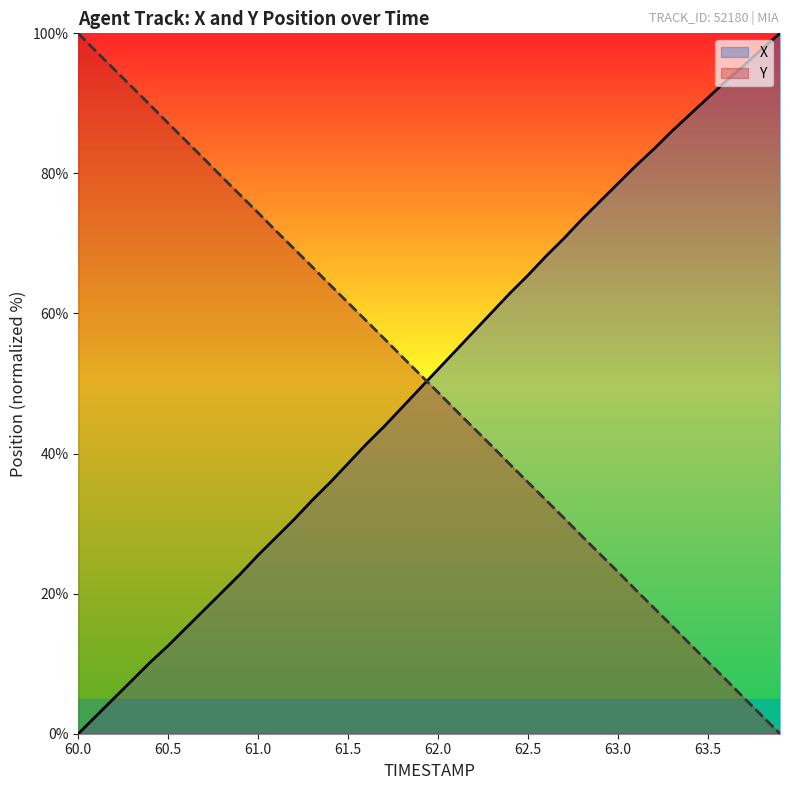

What is the value of the Y point at the 14th from the left?

66.7